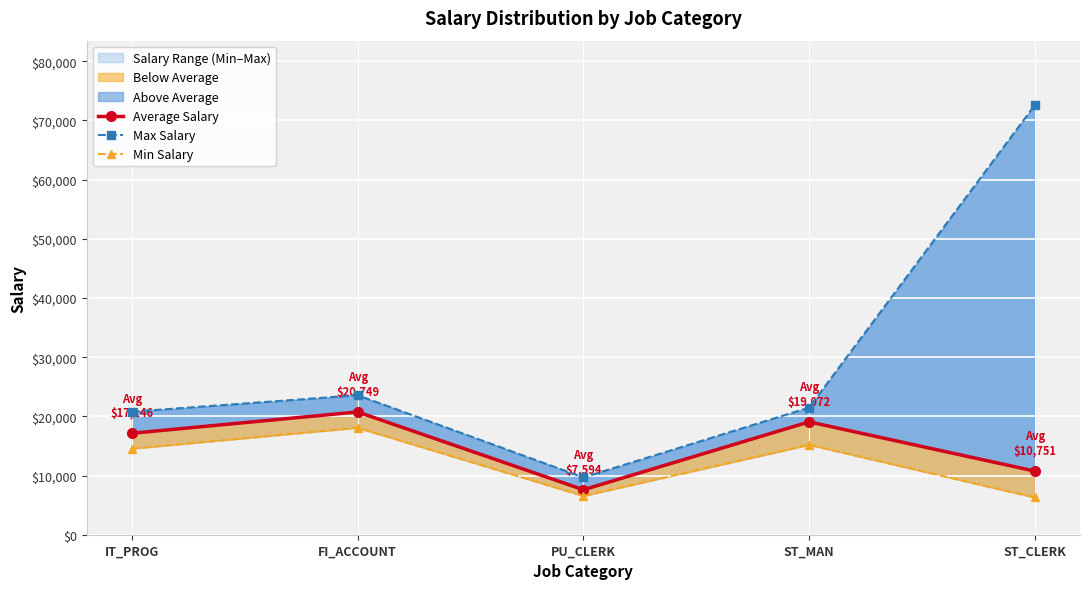

Reading right to left, extract all data points from this chart.

Average Salary: 10750.5	19072.0	7594.4	20748.8	17146.0
Max Salary: 72600.0	21484.8	9680.0	23574.4	20786.6
Min Salary: 6294.4	15190.3	6550.9	18075.0	14546.6